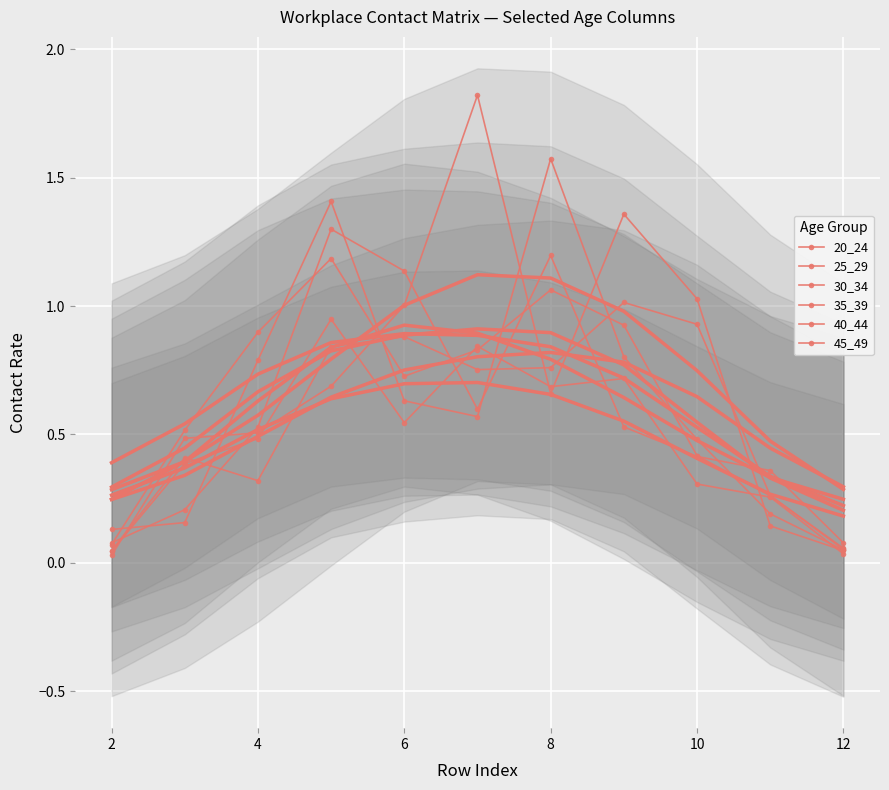

What is the total value across all series at 2?

2.2